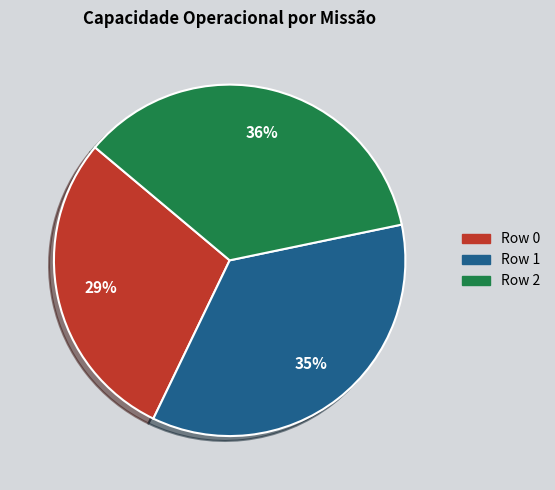

Is there a majority slice in this chart?

No